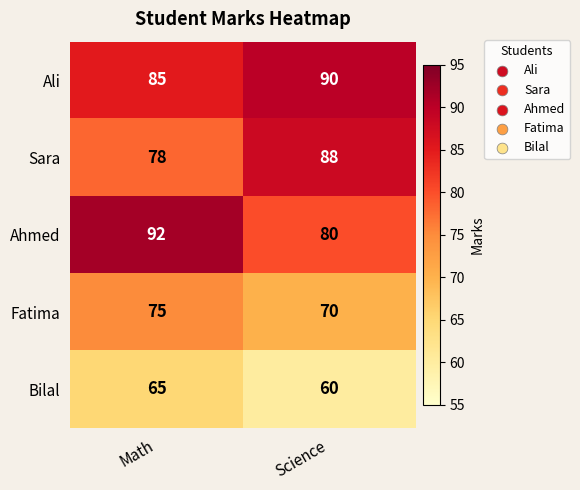

What value does the Ahmed series have at Math, to the nearest 5?

90